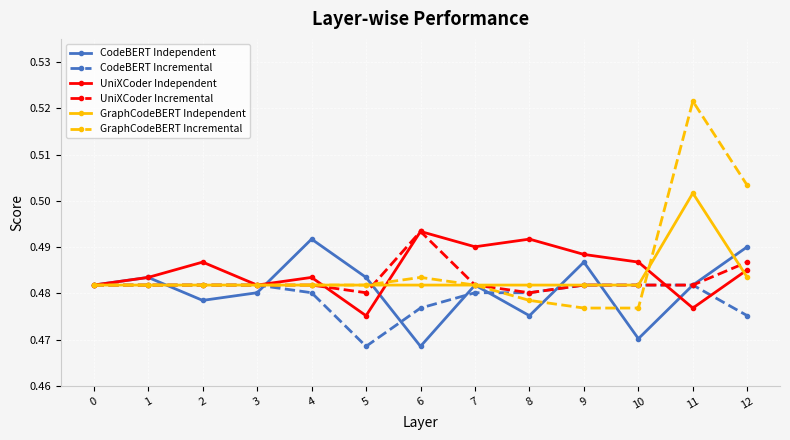

In UniXCoder Independent, how many points are higher than both neighbors (excluding endpoints)?

4